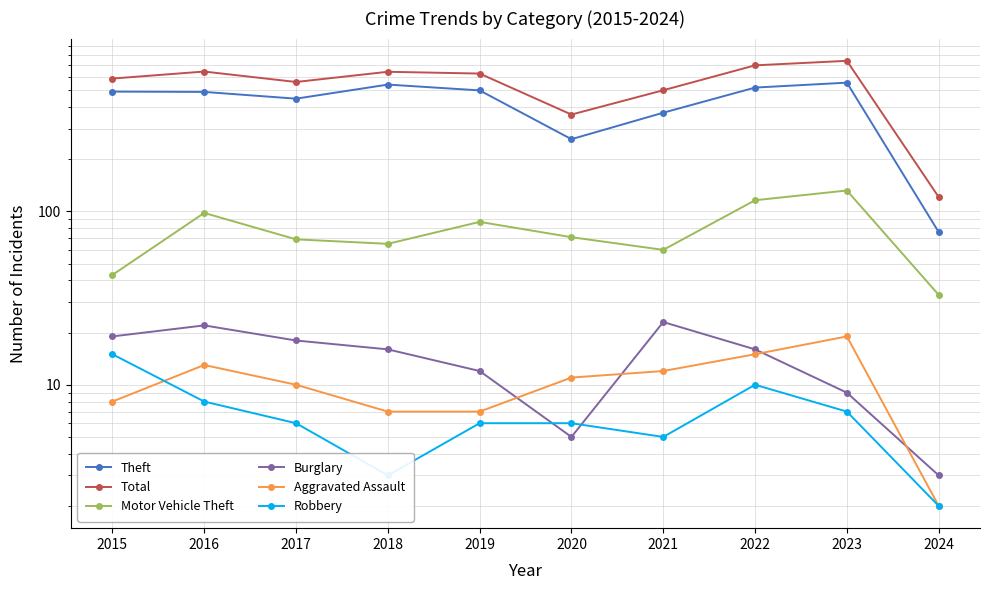

What is the smallest value displayed?

2